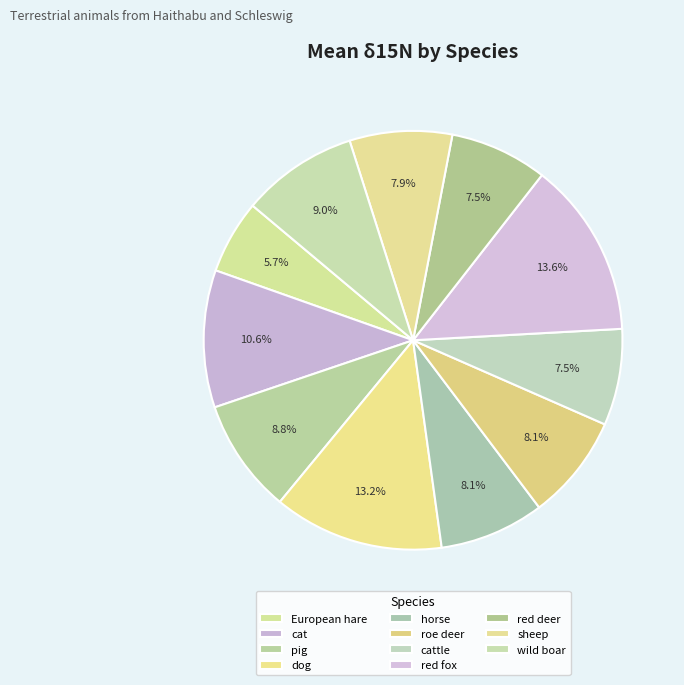

Is there a majority slice in this chart?

No